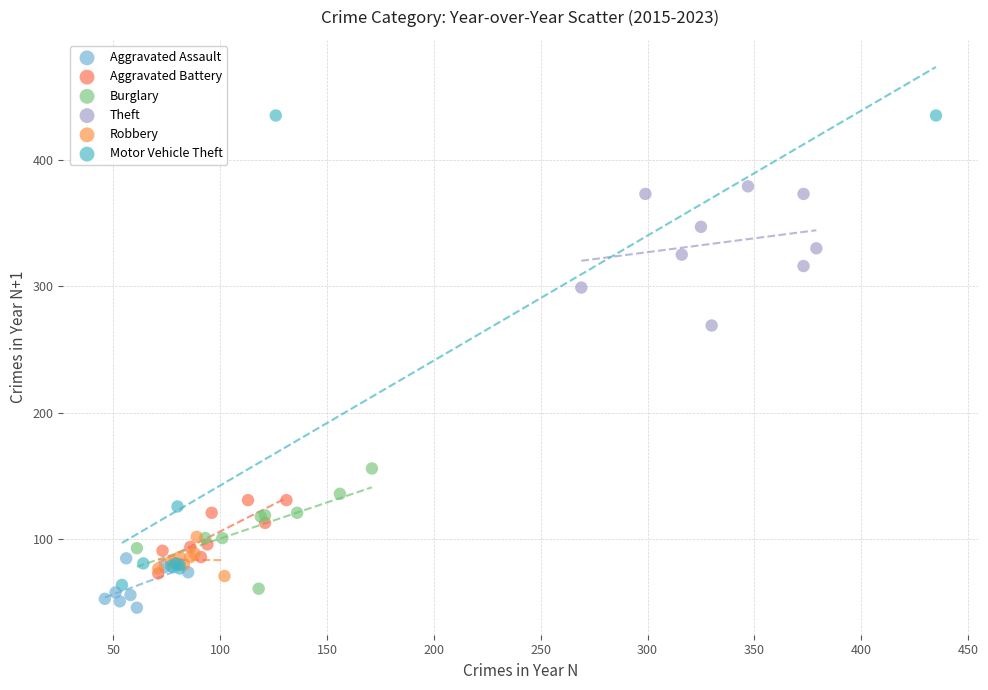

Which series contains the lowest Y value?

Aggravated Assault